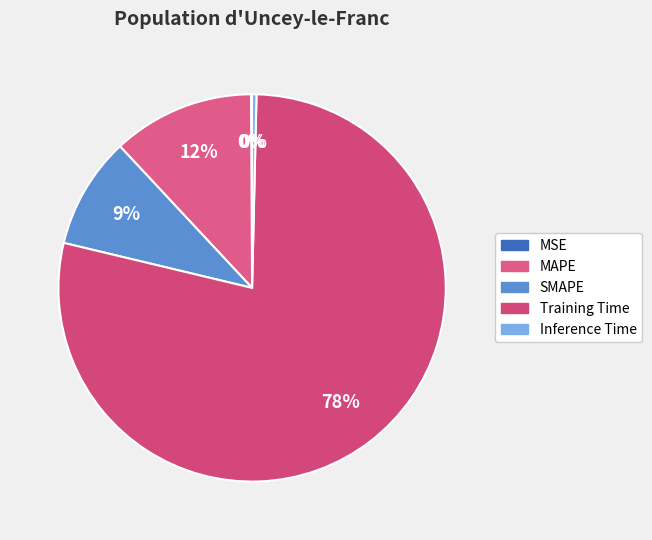

How much of the chart is everything except Training Time?

21.6%